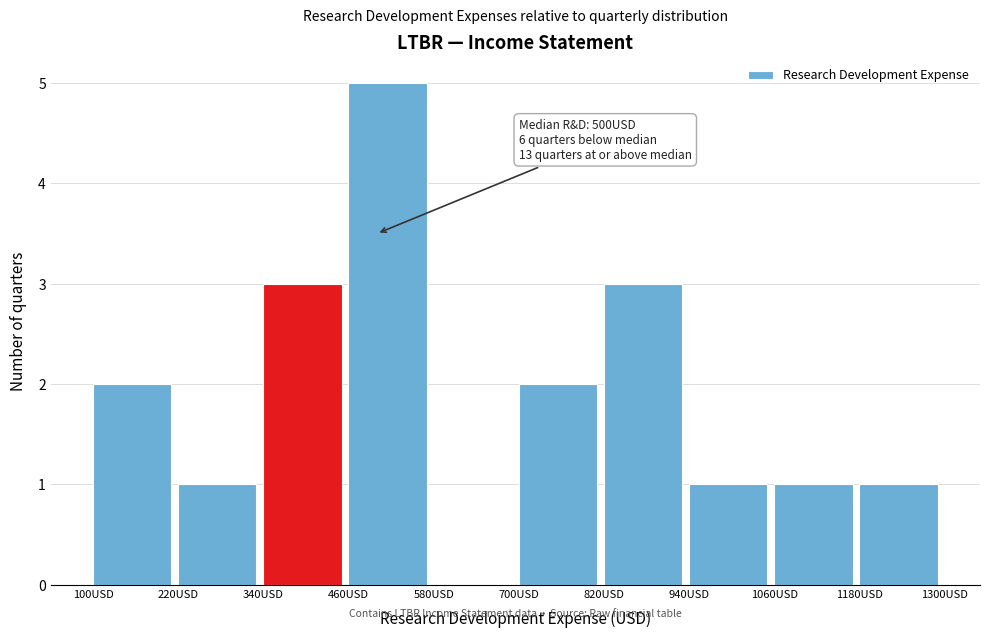

Over which range of the x-axis is the bar tallest?

460 to 580